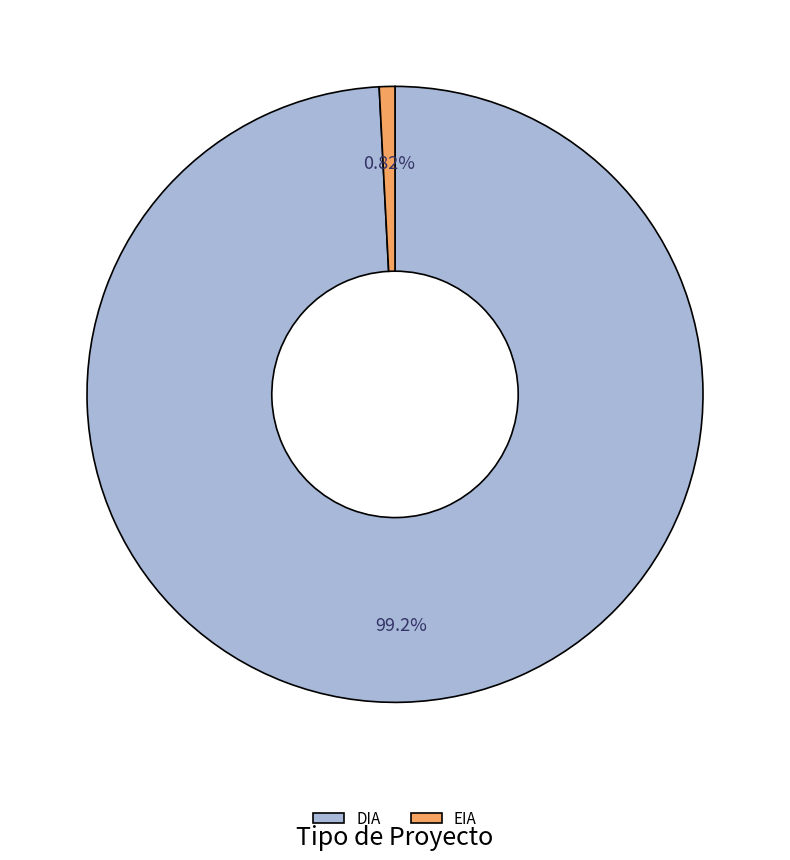

Is there a majority slice in this chart?

Yes